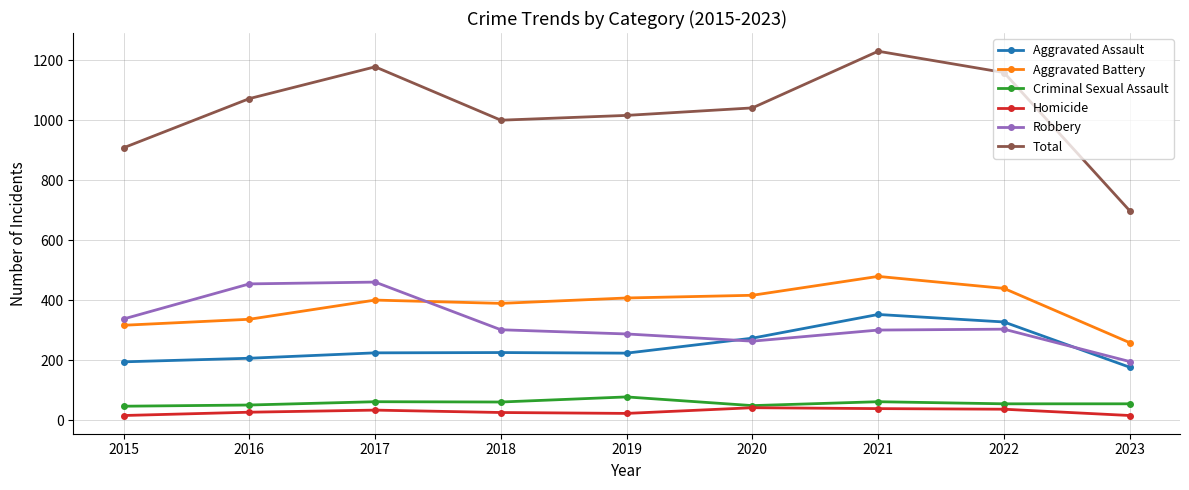

What is the total value across all series at 2018?

2000